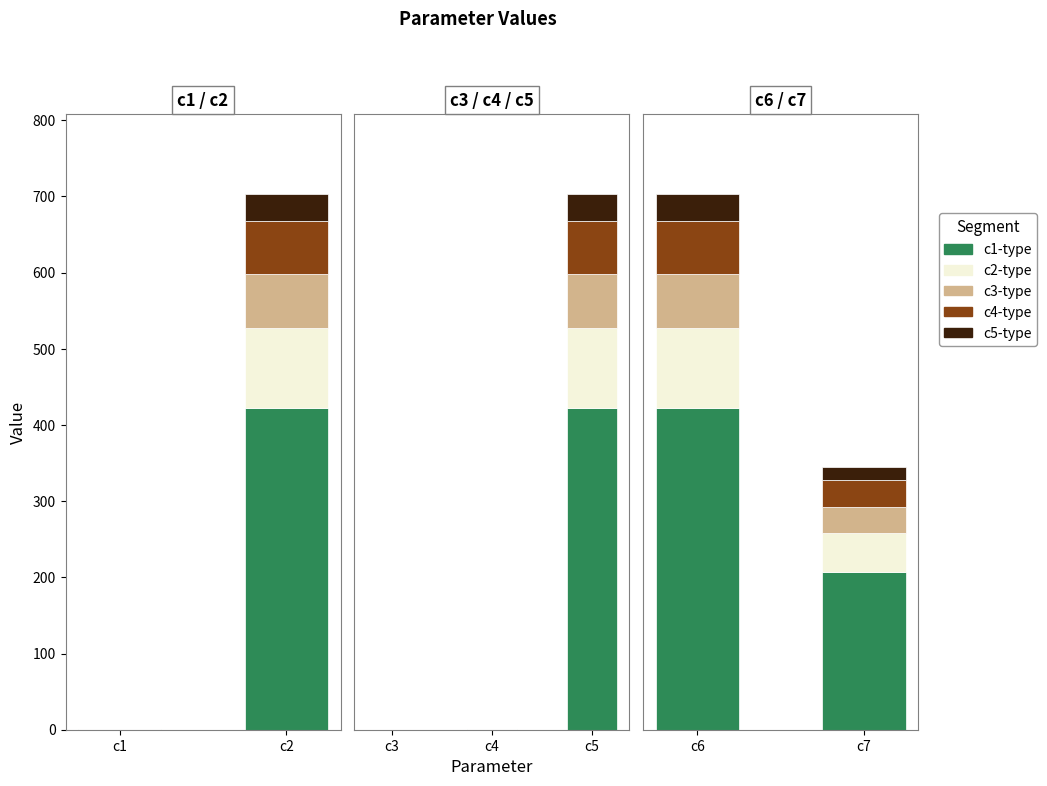

Where does the data first go above 453?

c2